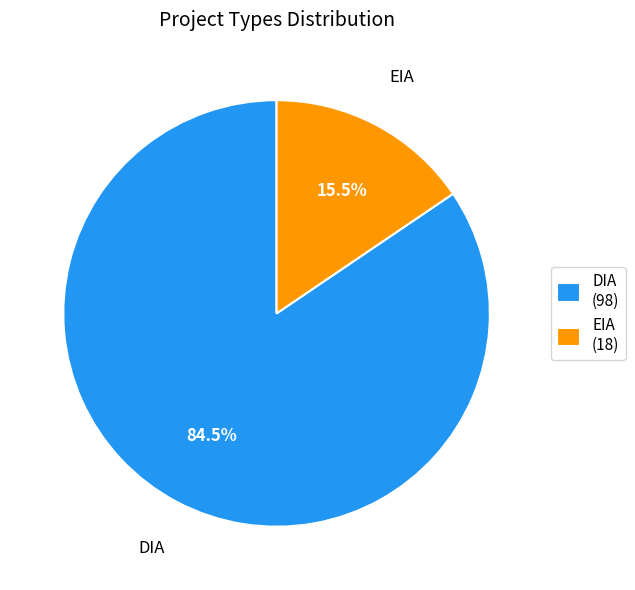

Approximately how many times larger is the value at EIA compared to DIA?

0.2